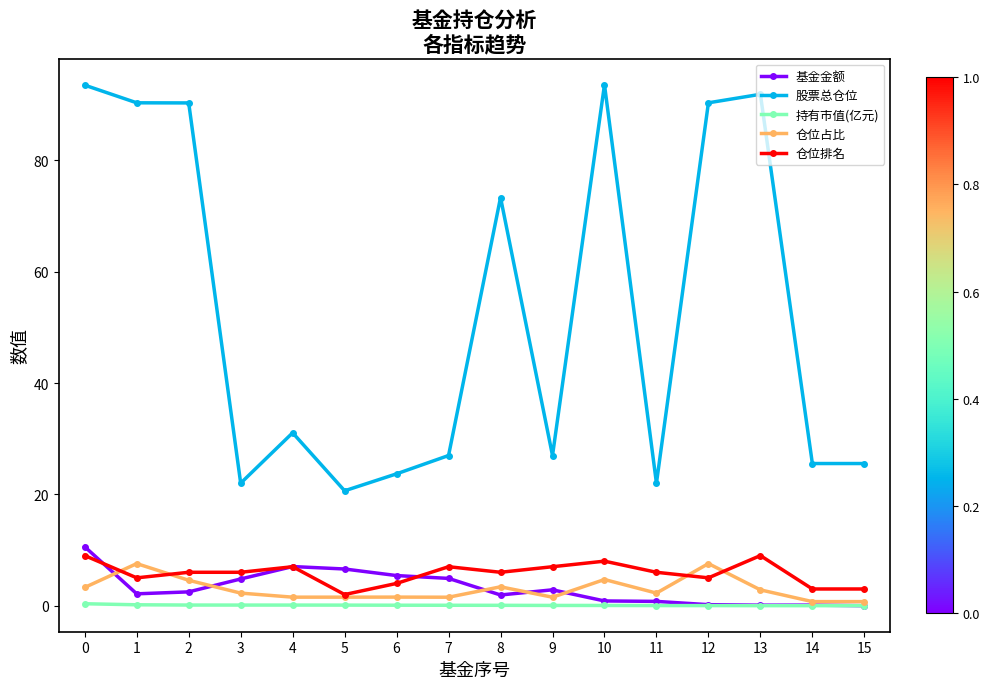

At how many categories does at least one series exceed 34?

7